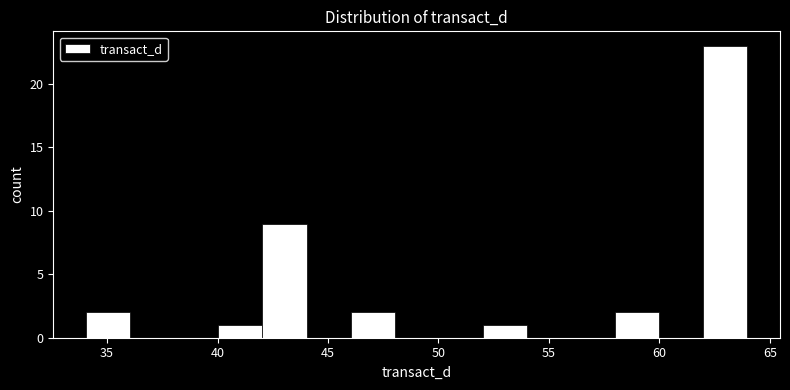

Read against the x-axis, roughly where is the centre of the tallest bar?

63.0